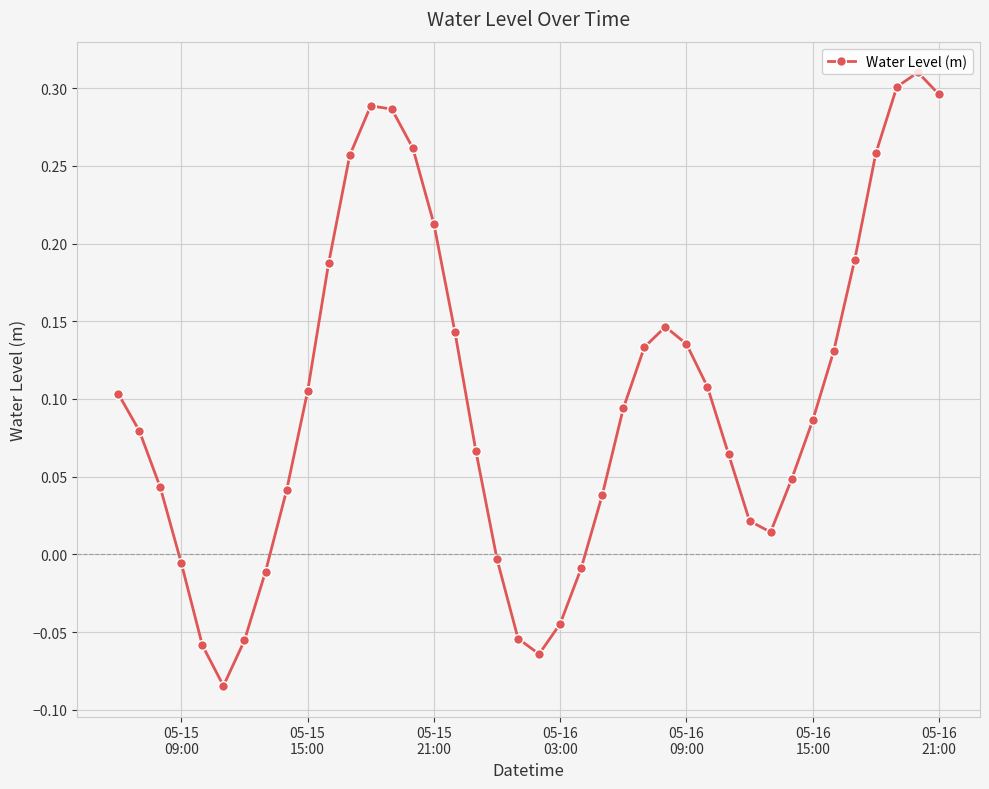

What is the difference between the second highest and minimum values?

0.4